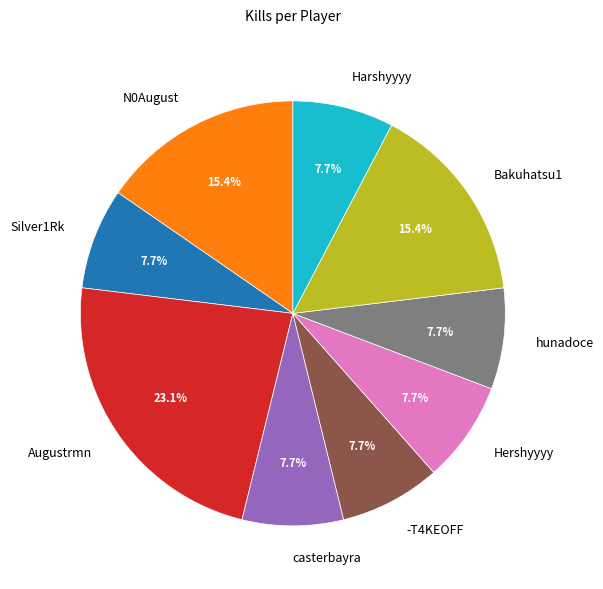

How many segments does this pie chart have?

9